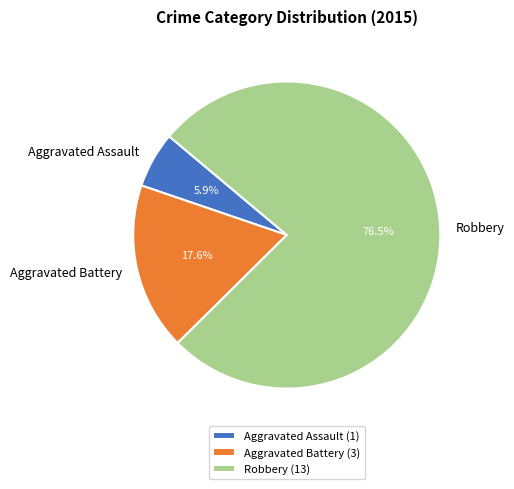

The Aggravated Assault slice represents 6% of the pie. True or false?

True